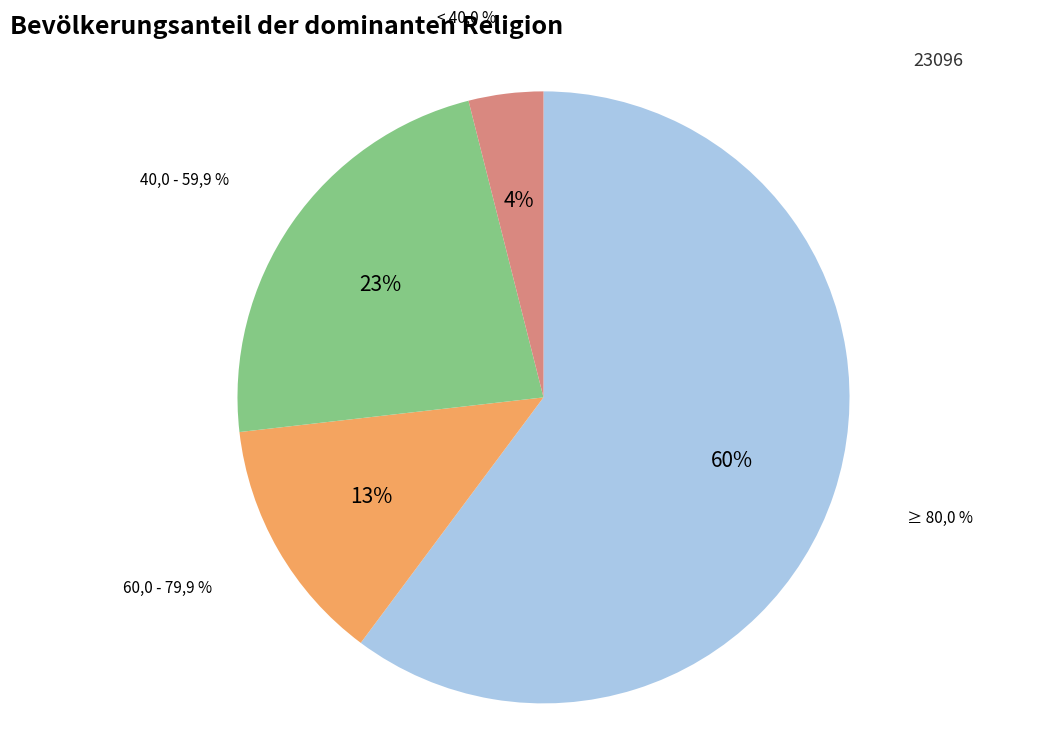

To the nearest percent, what is the difference between the Mehrheit reformiert: ≥ 80,0 % and Mehrheit reformiert: < 40,0 % slice percentages?

56%